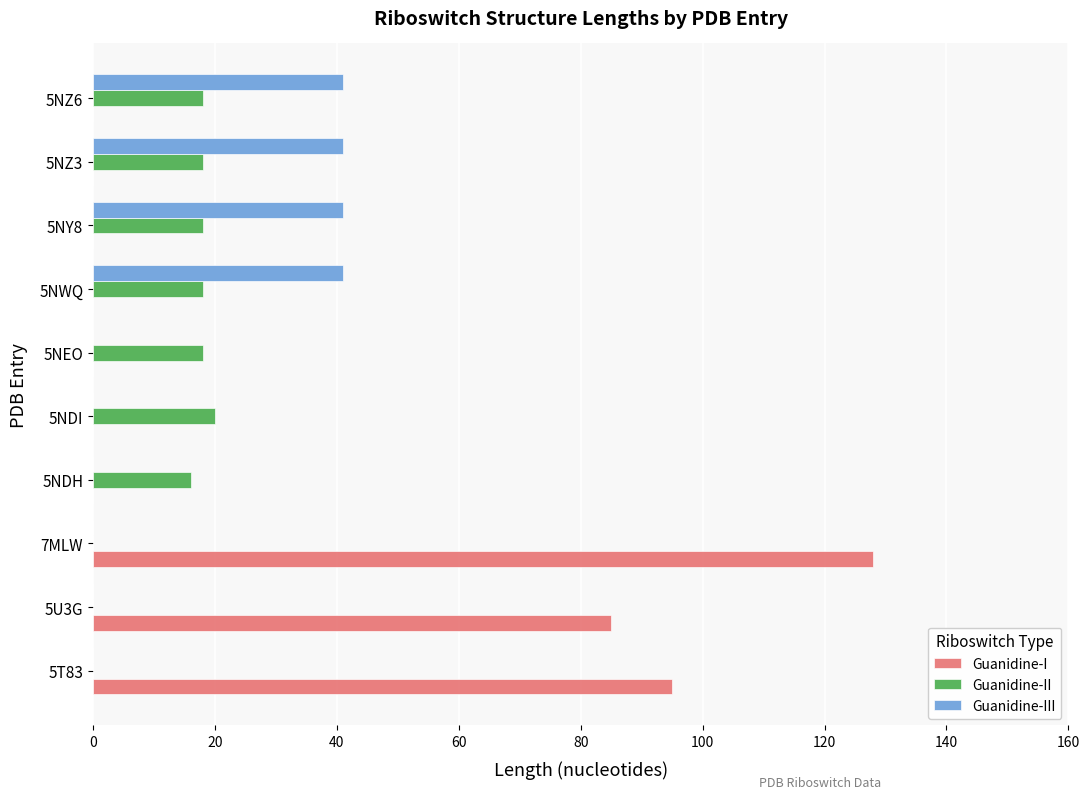

What is the sum of all Guanidine-I values?

308